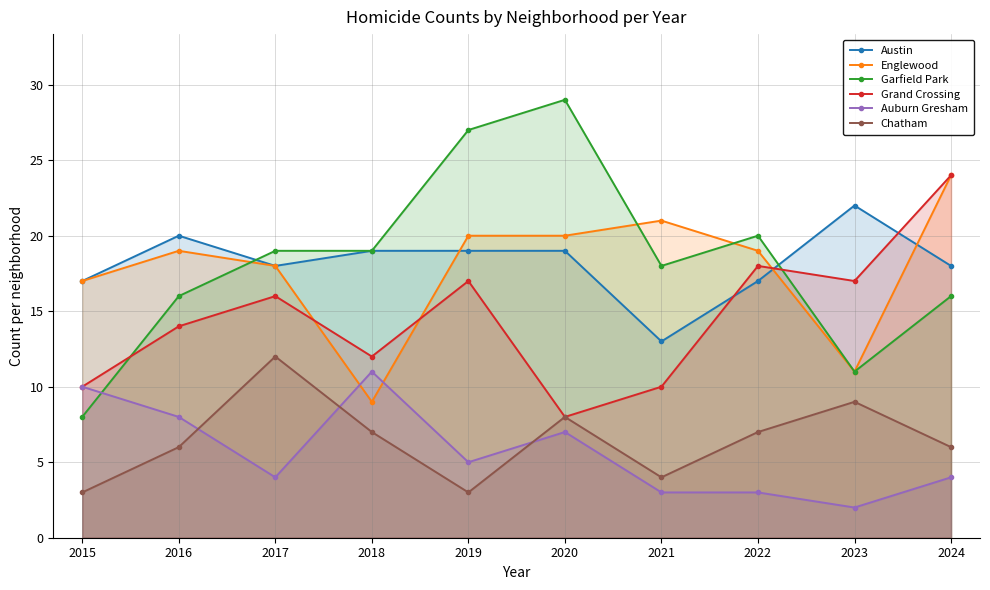

Does the chart have visible grid lines?

Yes